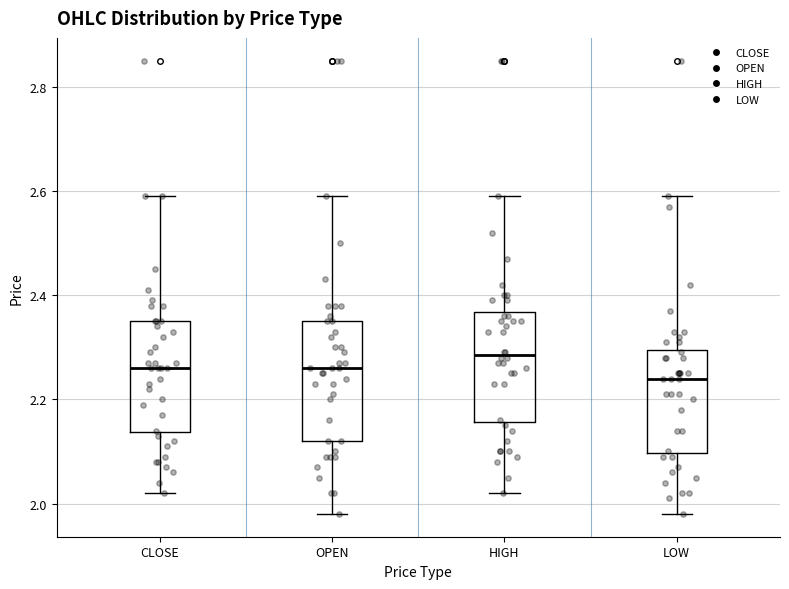

Reading left to right, read every box against the y-axis: the position of its median line, the range the box covers, and the ends of its whiskers. The values are not printed on the chart, so give them approximately, as read against the axis.

CLOSE: median 2.26, box 2.14 to 2.36, whiskers 2.02 to 2.60
OPEN: median 2.26, box 2.12 to 2.36, whiskers 1.98 to 2.60
HIGH: median 2.28, box 2.16 to 2.36, whiskers 2.02 to 2.60
LOW: median 2.24, box 2.10 to 2.30, whiskers 1.98 to 2.60